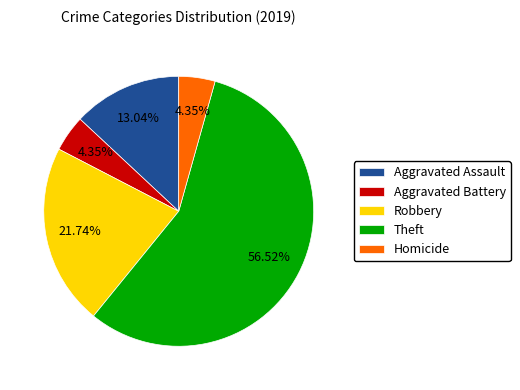

What is the largest slice in the pie chart?

Theft